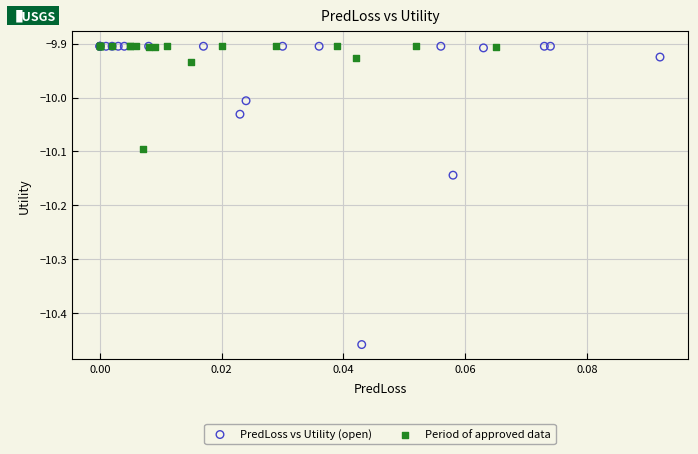

Which series contains the lowest Y value?

PredLoss vs Utility (open)